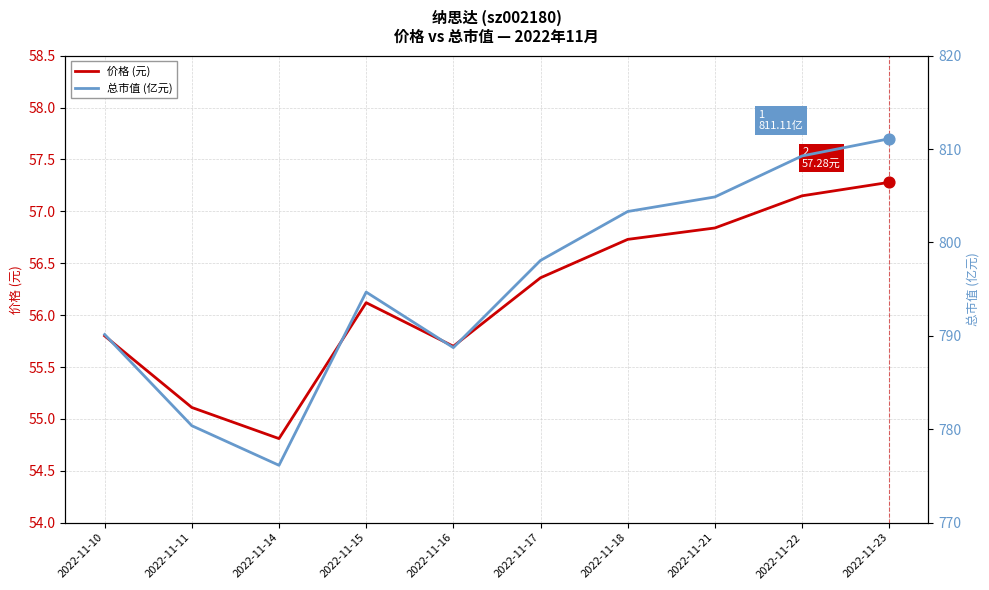

Which series contains the lowest Y value?

价格 (元)